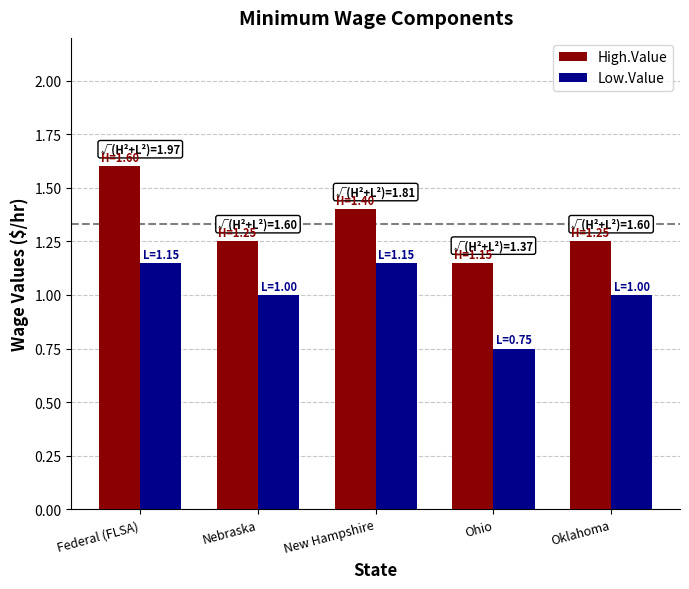

List the series in order of their overall mean, highest first.

High.Value, Low.Value